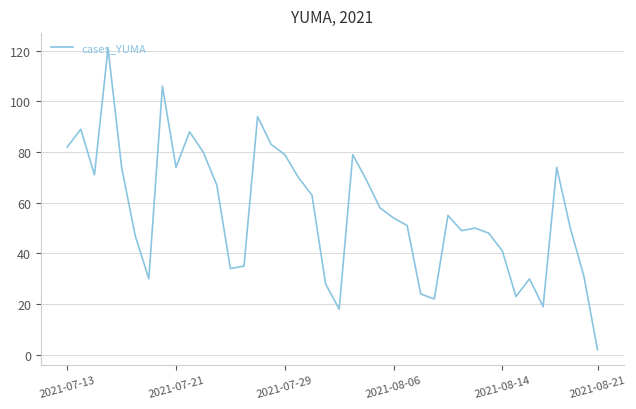

Reading left to right, what are all the values shown in this chart?

82	89	71	121	74	47	30	106	74	88	80	67	34	35	94	83	79	70	63	28	18	79	69	58	54	51	24	22	55	49	50	48	41	23	30	19	74	50	31	2